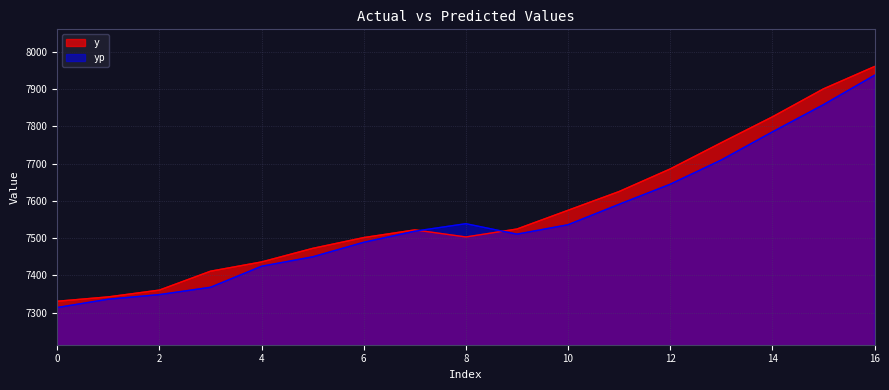

Where is the first local maximum for y?

7